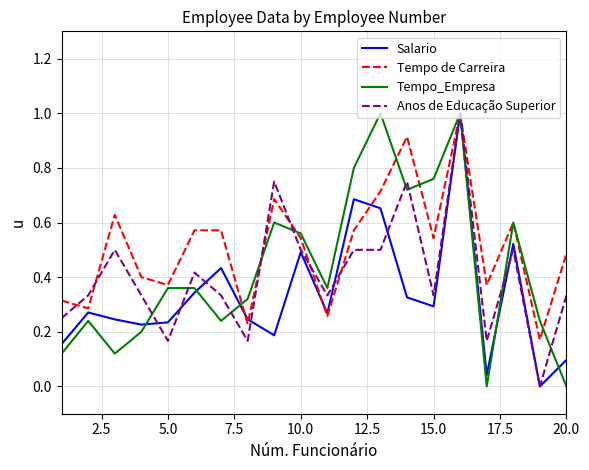

What is the highest value of the Salario series?

1.0